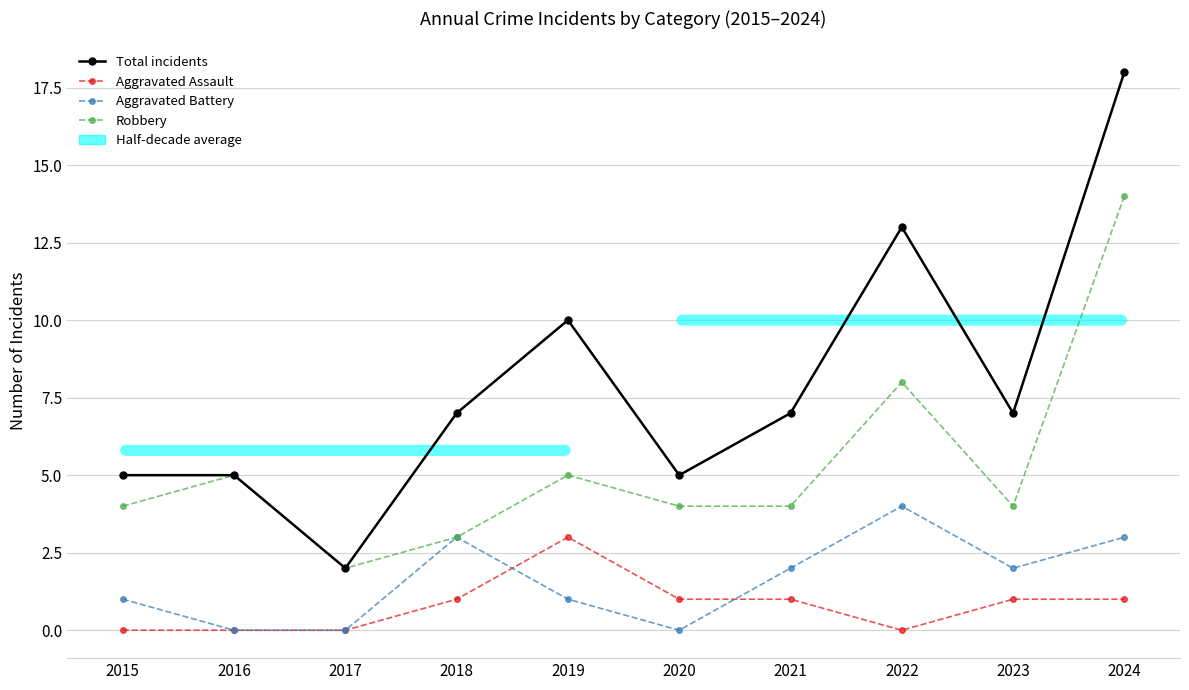

Between 2019 and 2020, which series saw the biggest shift?

Total incidents